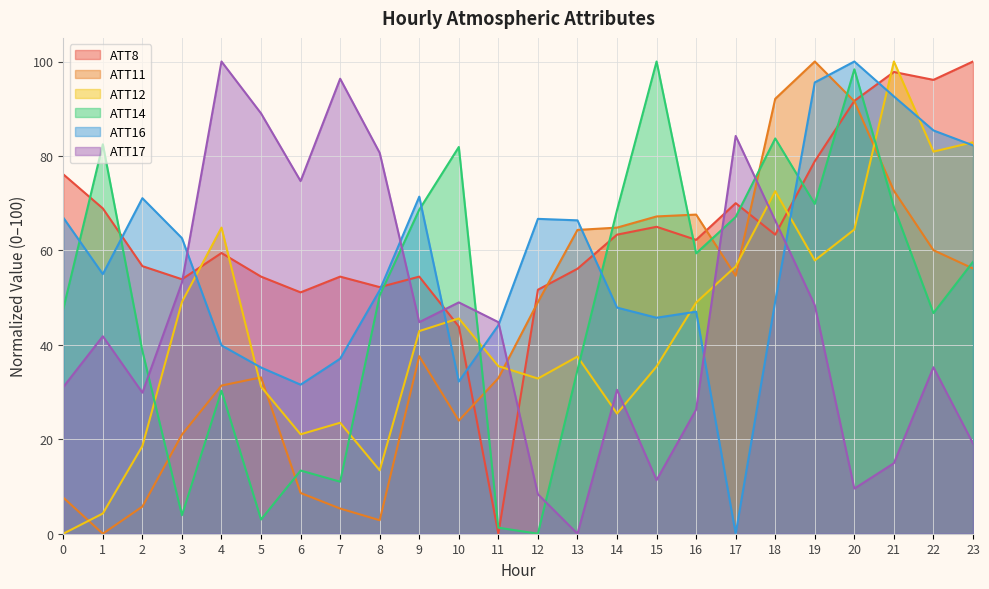

Where do ATT11 and ATT16 first cross each other?

13 and 14